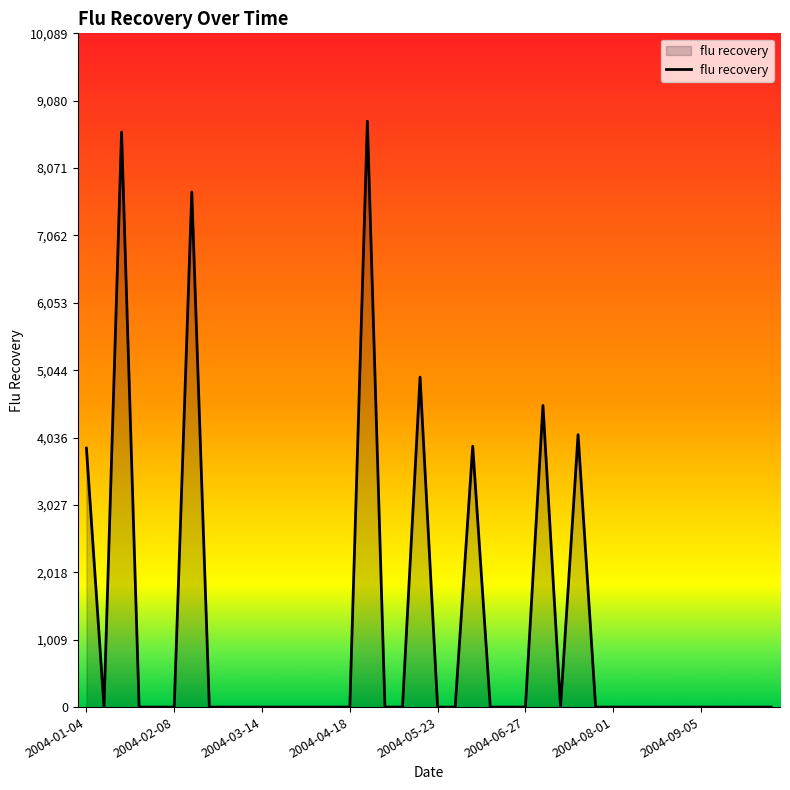

What is the difference between the maximum and minimum values?

8772.9